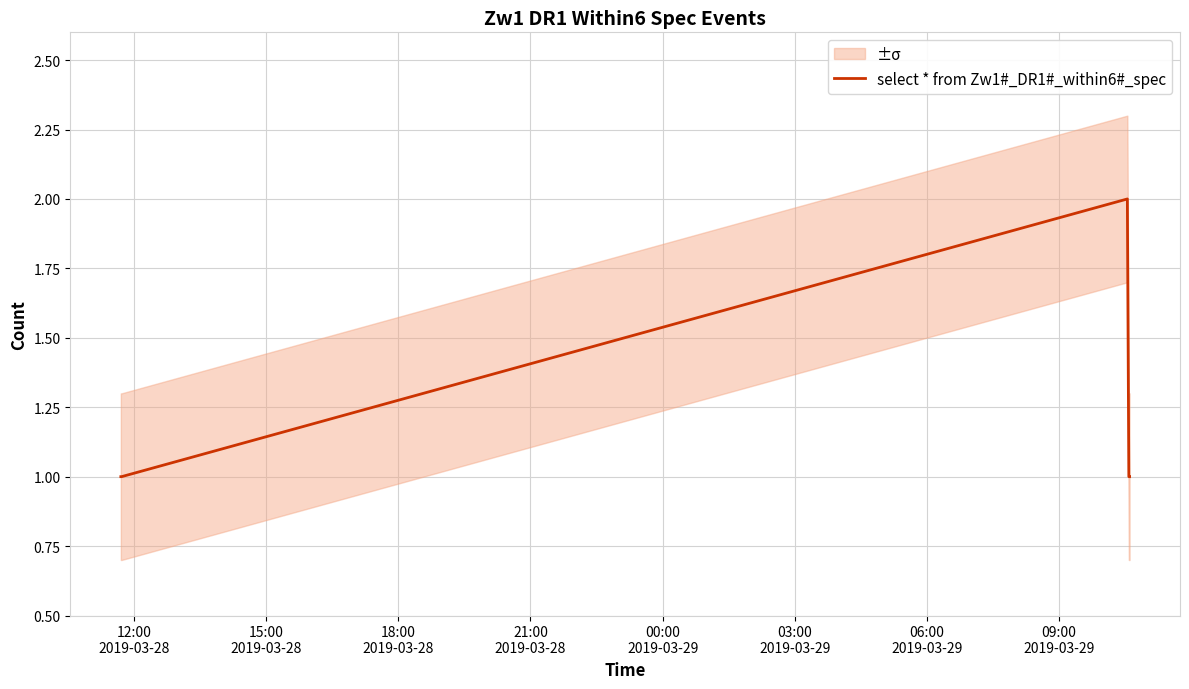

What is the greatest value displayed?

2